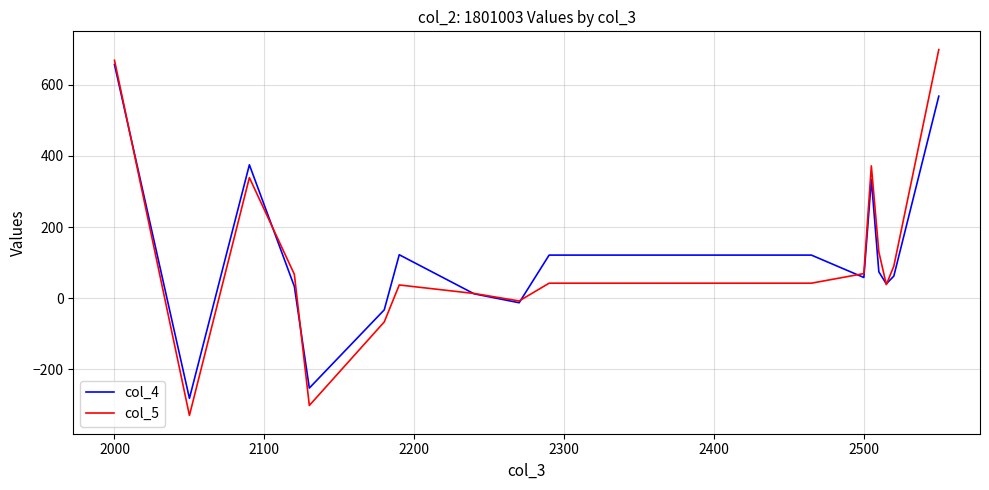

What is the minimum value shown in the chart?

-330